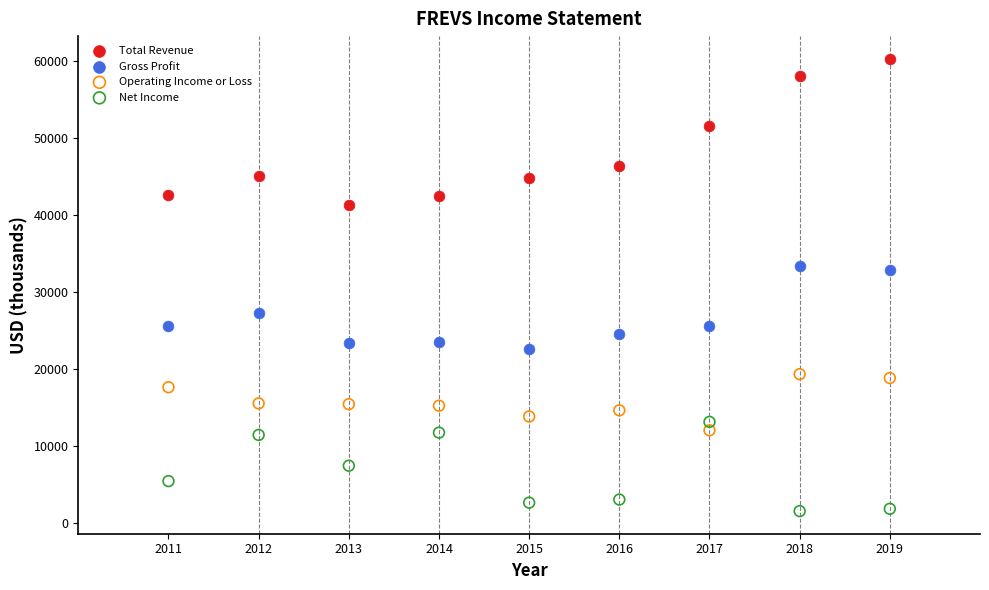

What are all the series names shown in the legend?

Total Revenue, Gross Profit, Operating Income or Loss, Net Income